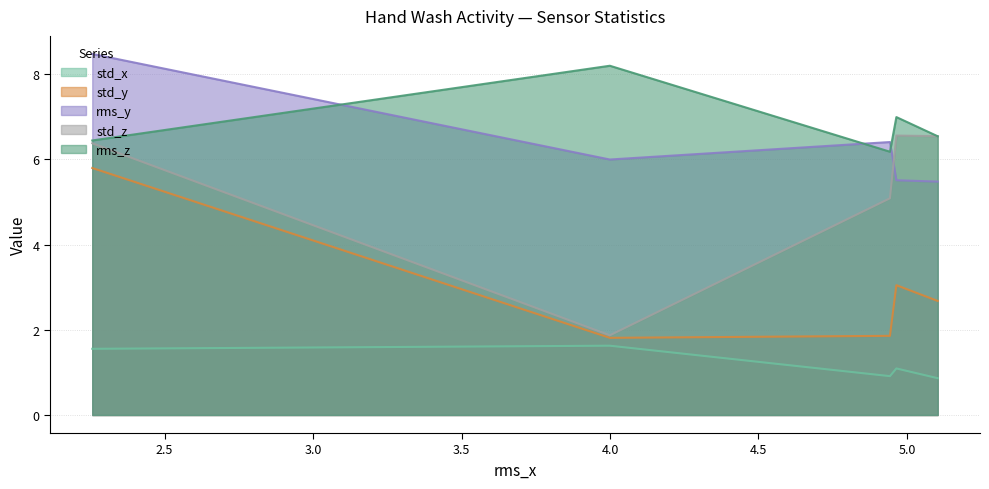

At how many categories does at least one series exceed 6?

5